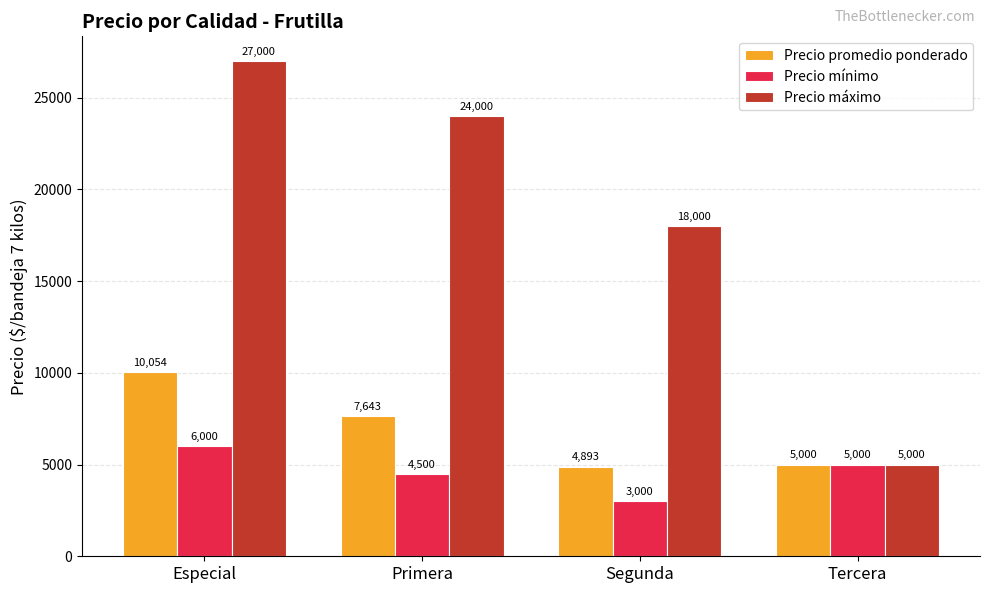

How many distinct data groups are displayed?

3